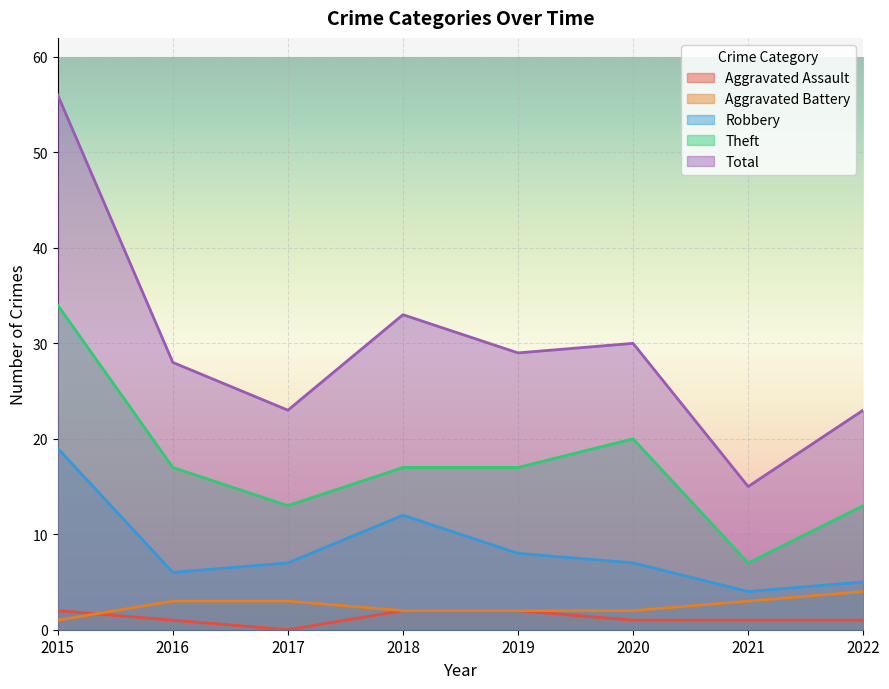

Reading left to right, what are all the values shown in this chart?

Aggravated Assault: 2	1	0	2	2	1	1	1
Aggravated Battery: 1	3	3	2	2	2	3	4
Robbery: 19	6	7	12	8	7	4	5
Theft: 34	17	13	17	17	20	7	13
Total: 56	28	23	33	29	30	15	23